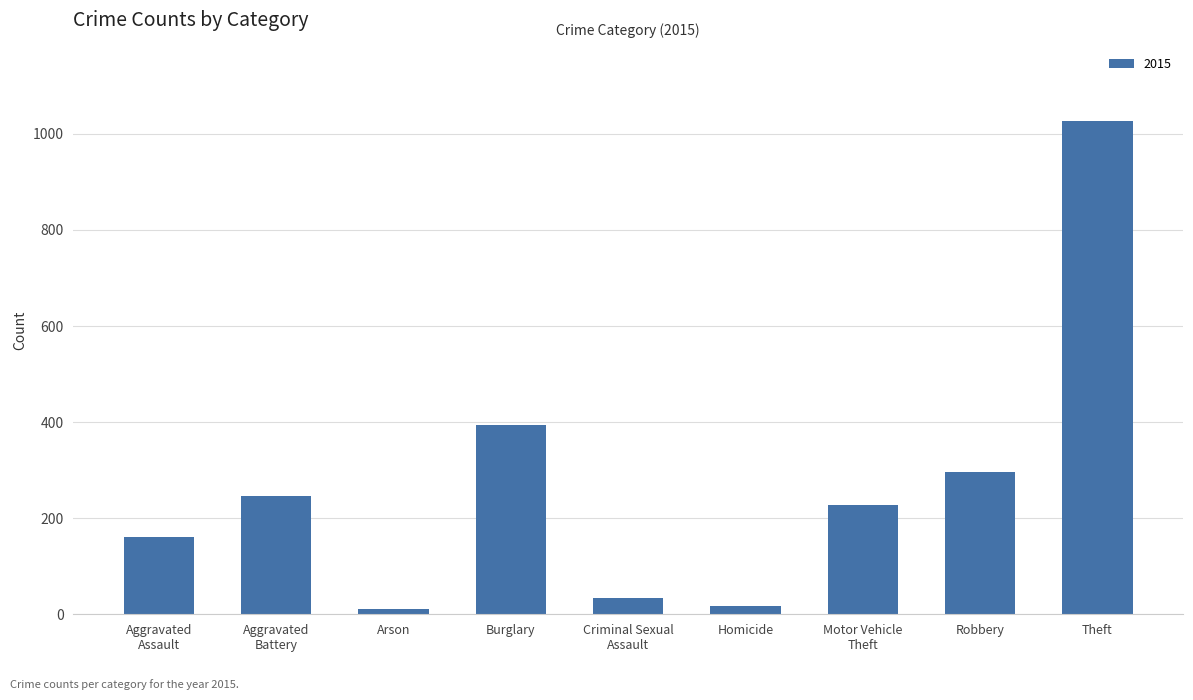

Reading left to right, list all the values displayed in this chart.

160	246	11	393	34	17	228	297	1027